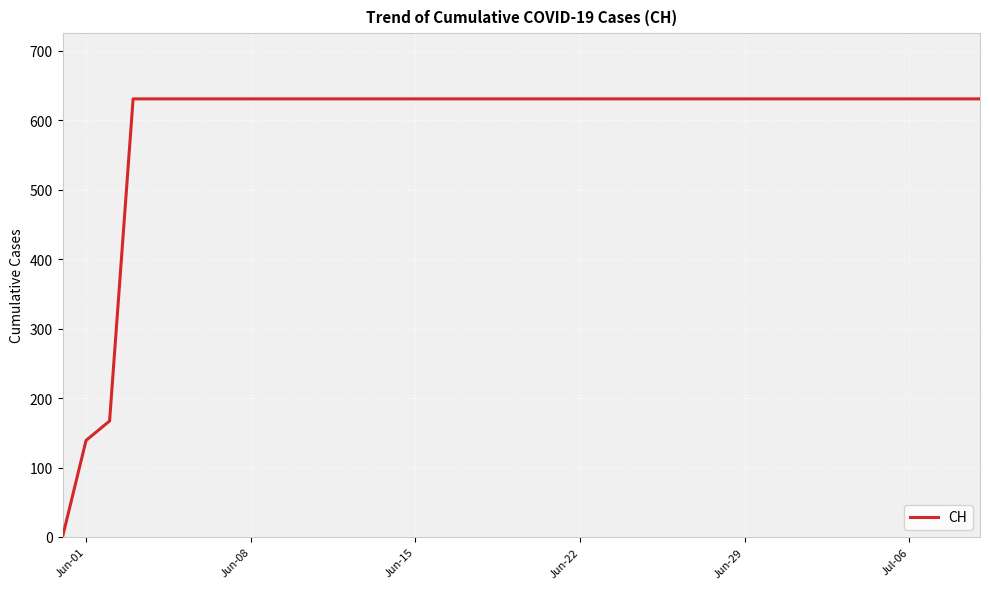

What is the maximum value shown in the chart?

631